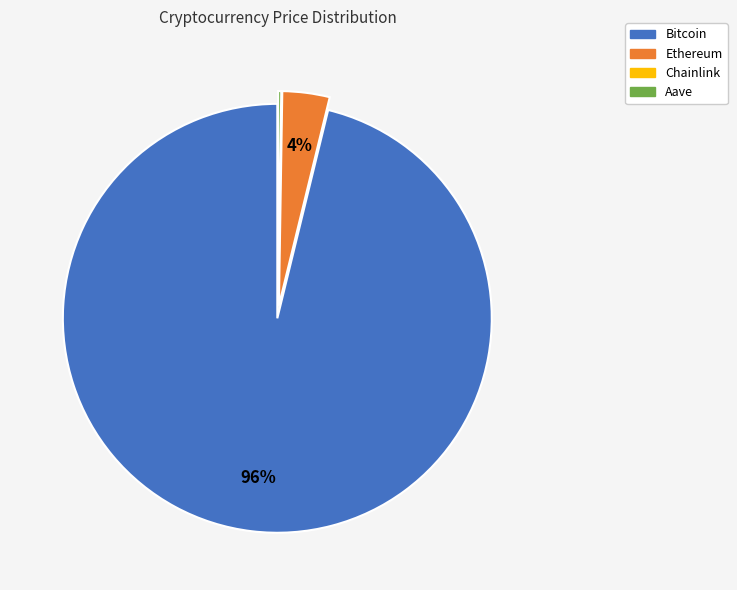

Does any single category account for the majority?

Yes